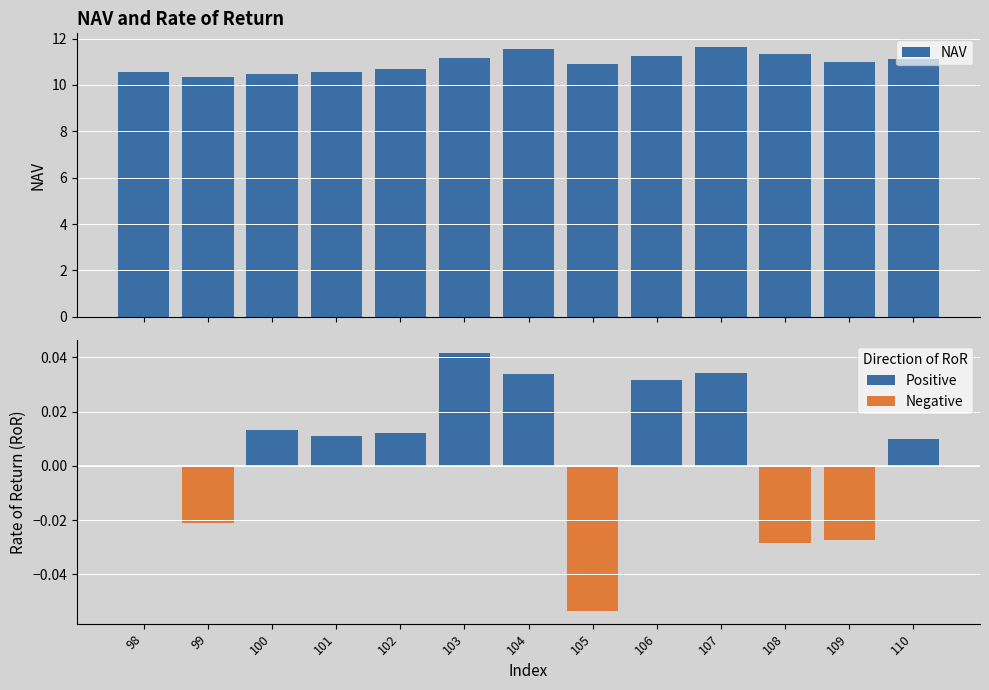

At how many categories does at least one series exceed 4?

13